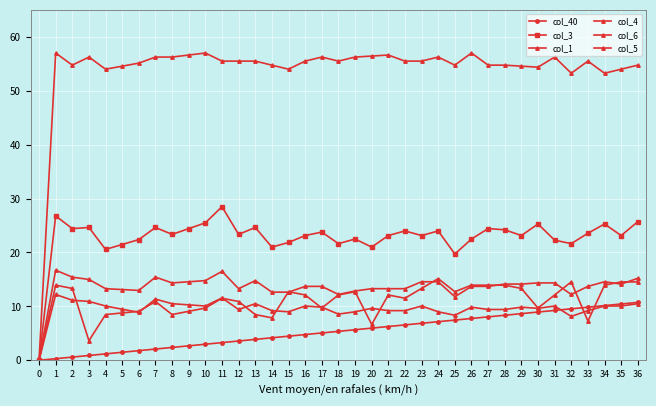

What is the difference between the maximum and minimum values in the col_4 series?

16.7